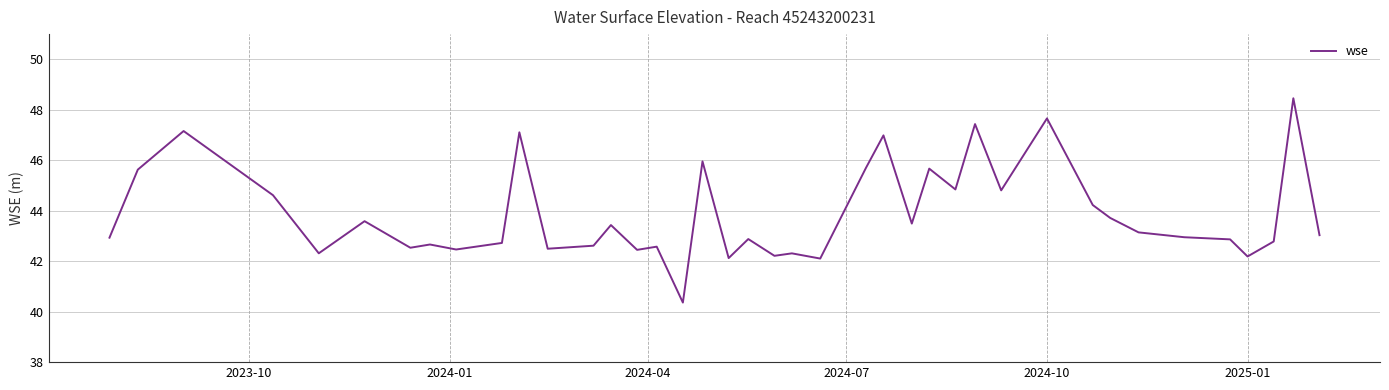

What is the smallest value displayed?

40.4